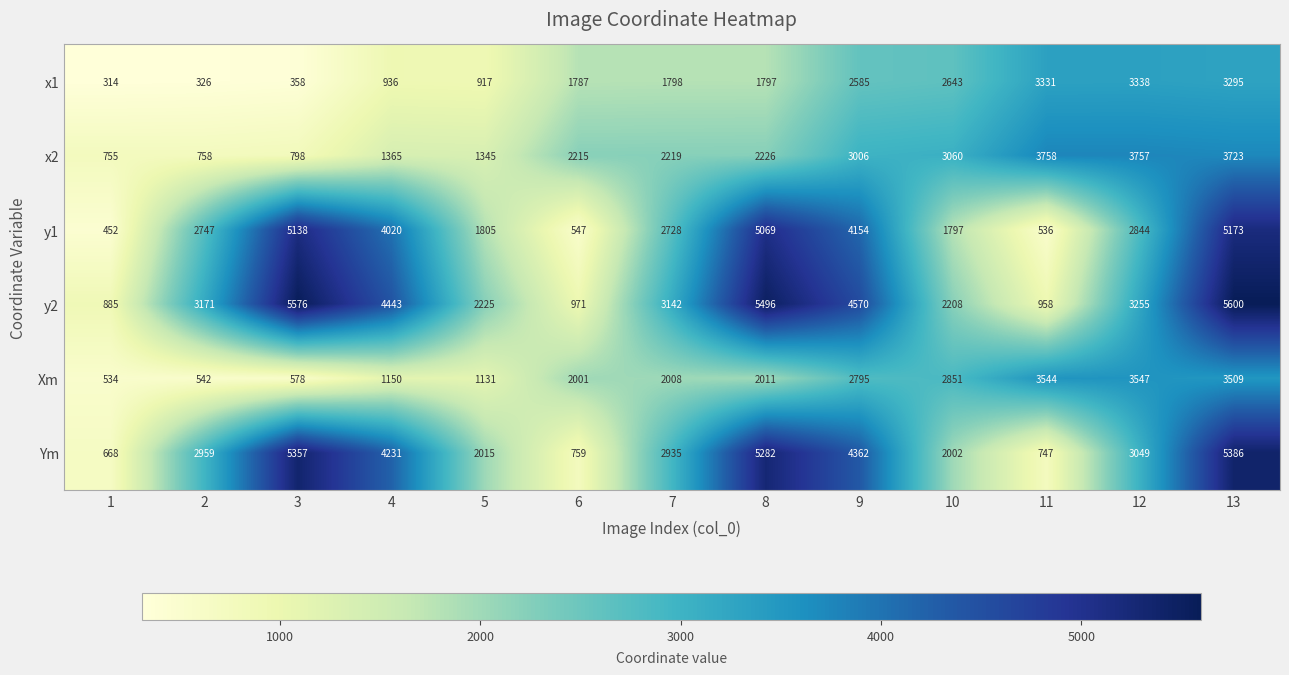

True or false: x1 has a value of 2585 at 9.

True